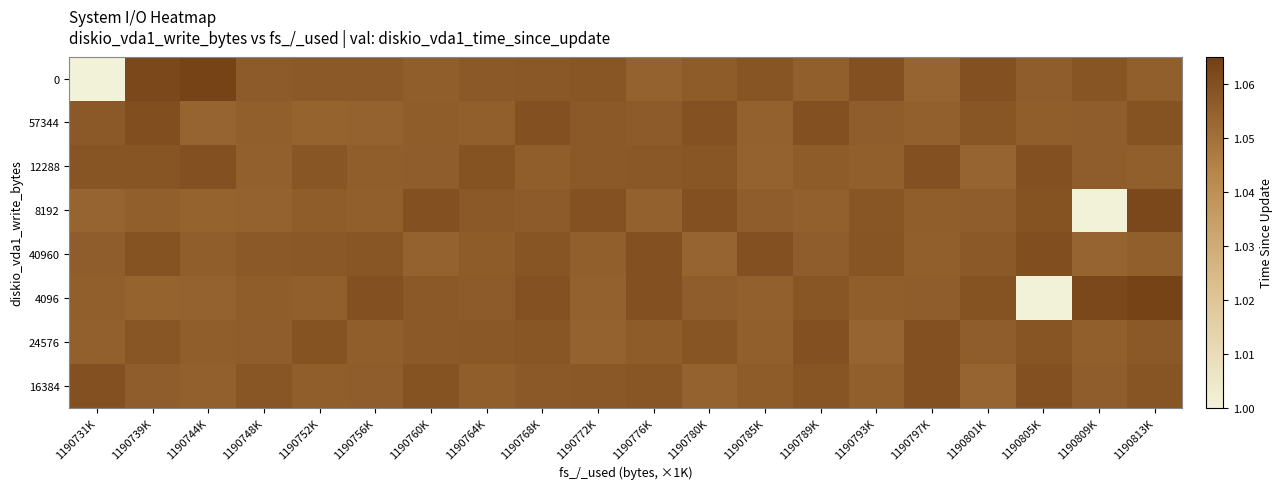

Reading right to left, what are all the values shown in this chart?

0: 1190813K=1.1	1190809K=1.1	1190805K=1.1	1190801K=1.1	1190797K=1.1	1190793K=1.1	1190789K=1.1	1190785K=1.1	1190780K=1.1	1190776K=1.1	1190772K=1.1	1190768K=1.1	1190764K=1.1	1190760K=1.1	1190756K=1.1	1190752K=1.1	1190748K=1.1	1190744K=1.1	1190739K=1.1	1190731K=1.0
57344: 1190813K=1.1	1190809K=1.1	1190805K=1.1	1190801K=1.1	1190797K=1.1	1190793K=1.1	1190789K=1.1	1190785K=1.1	1190780K=1.1	1190776K=1.1	1190772K=1.1	1190768K=1.1	1190764K=1.1	1190760K=1.1	1190756K=1.1	1190752K=1.1	1190748K=1.1	1190744K=1.1	1190739K=1.1	1190731K=1.1
12288: 1190813K=1.1	1190809K=1.1	1190805K=1.1	1190801K=1.1	1190797K=1.1	1190793K=1.1	1190789K=1.1	1190785K=1.1	1190780K=1.1	1190776K=1.1	1190772K=1.1	1190768K=1.1	1190764K=1.1	1190760K=1.1	1190756K=1.1	1190752K=1.1	1190748K=1.1	1190744K=1.1	1190739K=1.1	1190731K=1.1
8192: 1190813K=1.1	1190809K=1.0	1190805K=1.1	1190801K=1.1	1190797K=1.1	1190793K=1.1	1190789K=1.1	1190785K=1.1	1190780K=1.1	1190776K=1.1	1190772K=1.1	1190768K=1.1	1190764K=1.1	1190760K=1.1	1190756K=1.1	1190752K=1.1	1190748K=1.1	1190744K=1.1	1190739K=1.1	1190731K=1.1
40960: 1190813K=1.1	1190809K=1.1	1190805K=1.1	1190801K=1.1	1190797K=1.1	1190793K=1.1	1190789K=1.1	1190785K=1.1	1190780K=1.1	1190776K=1.1	1190772K=1.1	1190768K=1.1	1190764K=1.1	1190760K=1.1	1190756K=1.1	1190752K=1.1	1190748K=1.1	1190744K=1.1	1190739K=1.1	1190731K=1.1
4096: 1190813K=1.1	1190809K=1.1	1190805K=1.0	1190801K=1.1	1190797K=1.1	1190793K=1.1	1190789K=1.1	1190785K=1.1	1190780K=1.1	1190776K=1.1	1190772K=1.1	1190768K=1.1	1190764K=1.1	1190760K=1.1	1190756K=1.1	1190752K=1.1	1190748K=1.1	1190744K=1.1	1190739K=1.1	1190731K=1.1
24576: 1190813K=1.1	1190809K=1.1	1190805K=1.1	1190801K=1.1	1190797K=1.1	1190793K=1.1	1190789K=1.1	1190785K=1.1	1190780K=1.1	1190776K=1.1	1190772K=1.1	1190768K=1.1	1190764K=1.1	1190760K=1.1	1190756K=1.1	1190752K=1.1	1190748K=1.1	1190744K=1.1	1190739K=1.1	1190731K=1.1
16384: 1190813K=1.1	1190809K=1.1	1190805K=1.1	1190801K=1.1	1190797K=1.1	1190793K=1.1	1190789K=1.1	1190785K=1.1	1190780K=1.1	1190776K=1.1	1190772K=1.1	1190768K=1.1	1190764K=1.1	1190760K=1.1	1190756K=1.1	1190752K=1.1	1190748K=1.1	1190744K=1.1	1190739K=1.1	1190731K=1.1